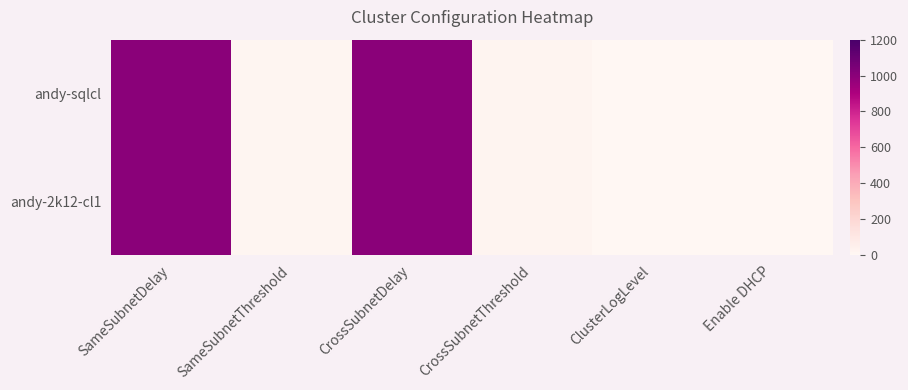

Reading right to left, list all the values displayed in this chart.

andy-sqlcl: Enable DHCP=0	ClusterLogLevel=3	CrossSubnetThreshold=20	CrossSubnetDelay=1000	SameSubnetThreshold=10	SameSubnetDelay=1000
andy-2k12-cl1: Enable DHCP=1	ClusterLogLevel=3	CrossSubnetThreshold=20	CrossSubnetDelay=1000	SameSubnetThreshold=10	SameSubnetDelay=1000